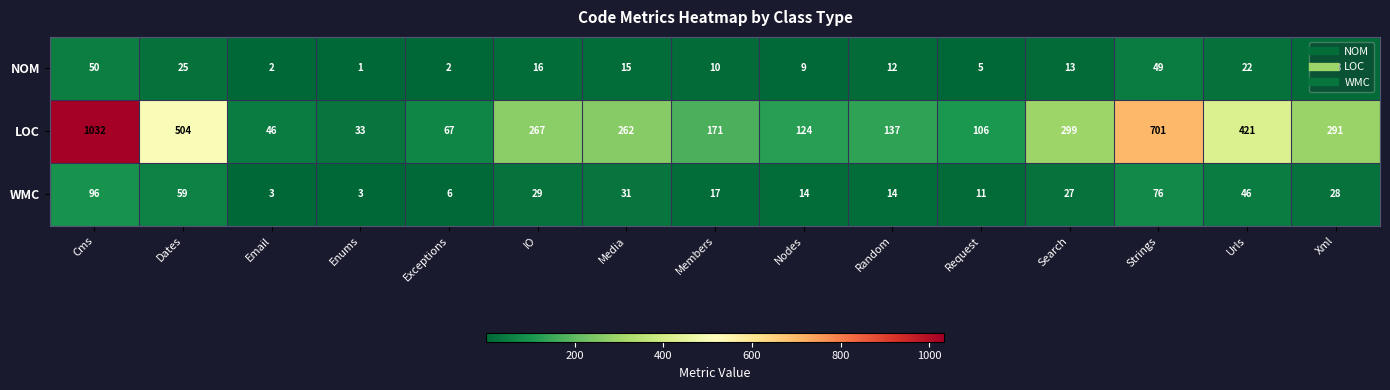

What is the total value across all series at IO?

312